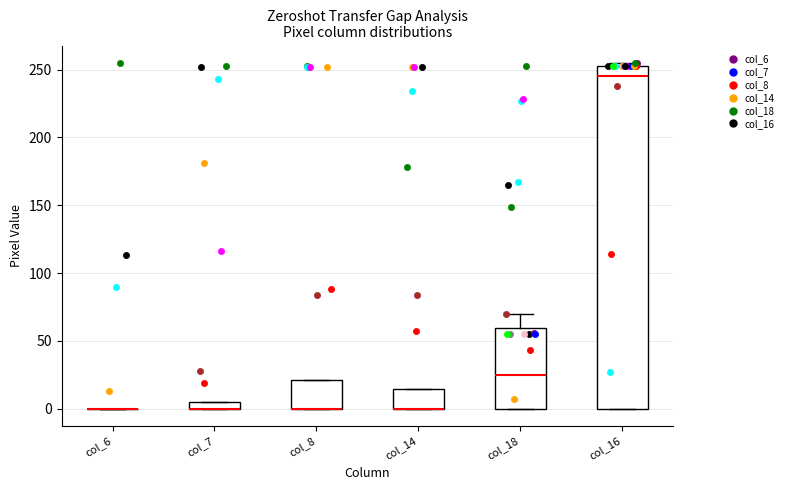

Which box is the tallest, from its lower edge to its upper edge?

col_16